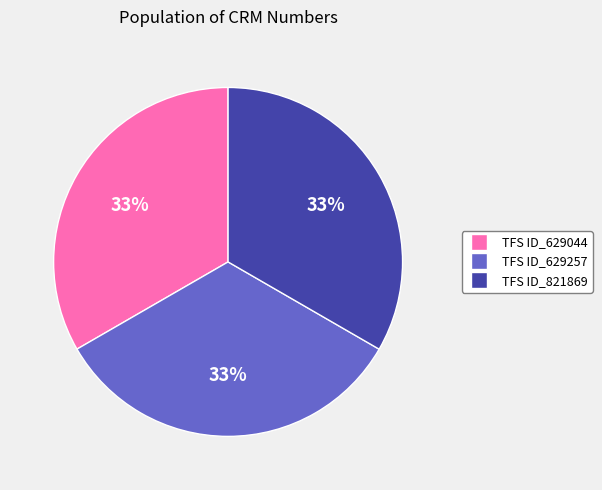

Is it true that TFS ID_821869 is 39% of the pie?

False